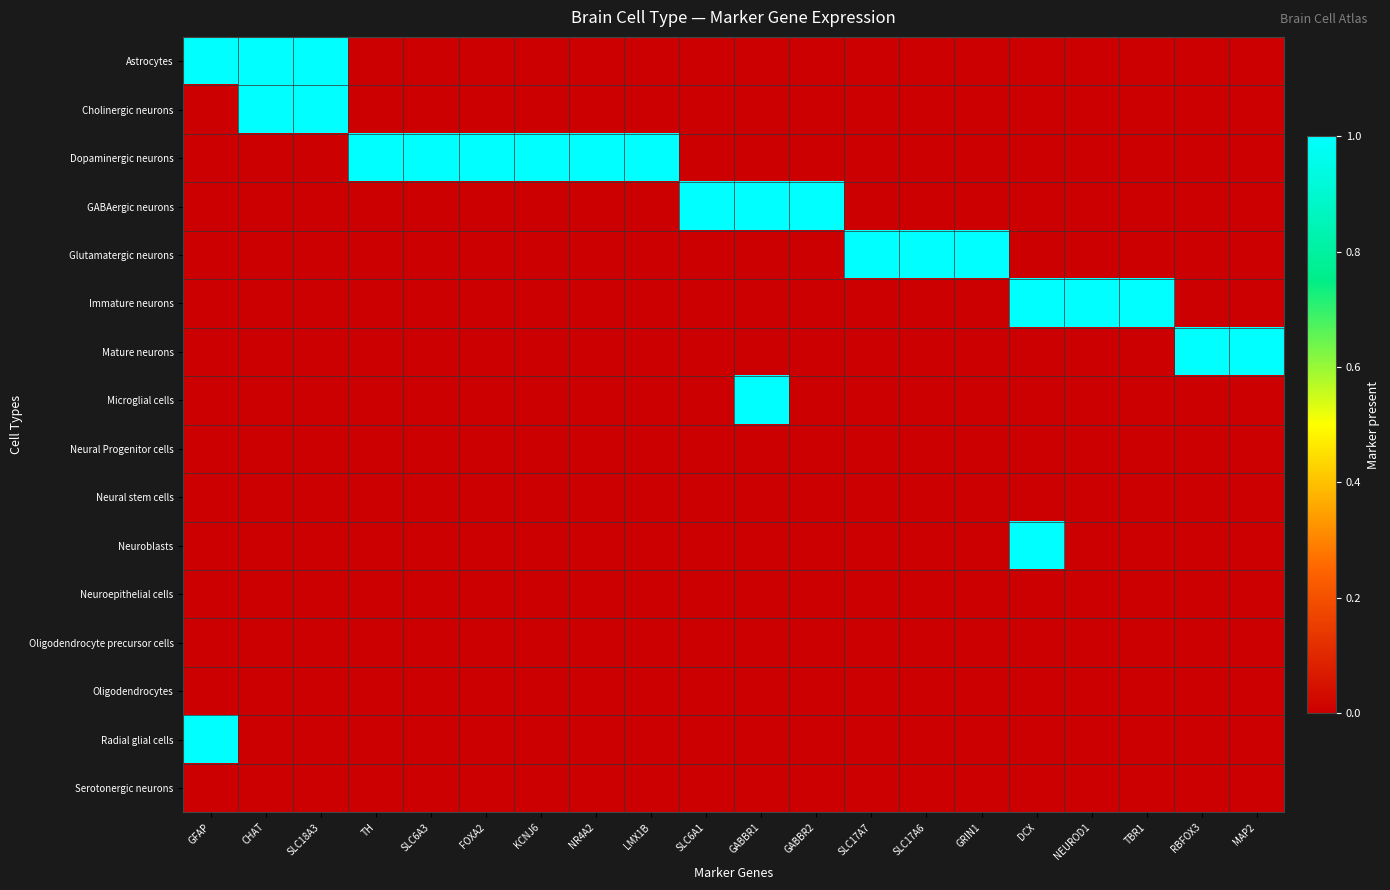

Reading left to right, what are all the values shown in this chart?

Astrocytes: GFAP=1	CHAT=1	SLC18A3=1	TH=0	SLC6A3=0	FOXA2=0	KCNJ6=0	NR4A2=0	LMX1B=0	SLC6A1=0	GABBR1=0	GABBR2=0	SLC17A7=0	SLC17A6=0	GRIN1=0	DCX=0	NEUROD1=0	TBR1=0	RBFOX3=0	MAP2=0
Cholinergic neurons: GFAP=0	CHAT=1	SLC18A3=1	TH=0	SLC6A3=0	FOXA2=0	KCNJ6=0	NR4A2=0	LMX1B=0	SLC6A1=0	GABBR1=0	GABBR2=0	SLC17A7=0	SLC17A6=0	GRIN1=0	DCX=0	NEUROD1=0	TBR1=0	RBFOX3=0	MAP2=0
Dopaminergic neurons: GFAP=0	CHAT=0	SLC18A3=0	TH=1	SLC6A3=1	FOXA2=1	KCNJ6=1	NR4A2=1	LMX1B=1	SLC6A1=0	GABBR1=0	GABBR2=0	SLC17A7=0	SLC17A6=0	GRIN1=0	DCX=0	NEUROD1=0	TBR1=0	RBFOX3=0	MAP2=0
GABAergic neurons: GFAP=0	CHAT=0	SLC18A3=0	TH=0	SLC6A3=0	FOXA2=0	KCNJ6=0	NR4A2=0	LMX1B=0	SLC6A1=1	GABBR1=1	GABBR2=1	SLC17A7=0	SLC17A6=0	GRIN1=0	DCX=0	NEUROD1=0	TBR1=0	RBFOX3=0	MAP2=0
Glutamatergic neurons: GFAP=0	CHAT=0	SLC18A3=0	TH=0	SLC6A3=0	FOXA2=0	KCNJ6=0	NR4A2=0	LMX1B=0	SLC6A1=0	GABBR1=0	GABBR2=0	SLC17A7=1	SLC17A6=1	GRIN1=1	DCX=0	NEUROD1=0	TBR1=0	RBFOX3=0	MAP2=0
Immature neurons: GFAP=0	CHAT=0	SLC18A3=0	TH=0	SLC6A3=0	FOXA2=0	KCNJ6=0	NR4A2=0	LMX1B=0	SLC6A1=0	GABBR1=0	GABBR2=0	SLC17A7=0	SLC17A6=0	GRIN1=0	DCX=1	NEUROD1=1	TBR1=1	RBFOX3=0	MAP2=0
Mature neurons: GFAP=0	CHAT=0	SLC18A3=0	TH=0	SLC6A3=0	FOXA2=0	KCNJ6=0	NR4A2=0	LMX1B=0	SLC6A1=0	GABBR1=0	GABBR2=0	SLC17A7=0	SLC17A6=0	GRIN1=0	DCX=0	NEUROD1=0	TBR1=0	RBFOX3=1	MAP2=1
Microglial cells: GFAP=0	CHAT=0	SLC18A3=0	TH=0	SLC6A3=0	FOXA2=0	KCNJ6=0	NR4A2=0	LMX1B=0	SLC6A1=0	GABBR1=1	GABBR2=0	SLC17A7=0	SLC17A6=0	GRIN1=0	DCX=0	NEUROD1=0	TBR1=0	RBFOX3=0	MAP2=0
Neural Progenitor cells: GFAP=0	CHAT=0	SLC18A3=0	TH=0	SLC6A3=0	FOXA2=0	KCNJ6=0	NR4A2=0	LMX1B=0	SLC6A1=0	GABBR1=0	GABBR2=0	SLC17A7=0	SLC17A6=0	GRIN1=0	DCX=0	NEUROD1=0	TBR1=0	RBFOX3=0	MAP2=0
Neural stem cells: GFAP=0	CHAT=0	SLC18A3=0	TH=0	SLC6A3=0	FOXA2=0	KCNJ6=0	NR4A2=0	LMX1B=0	SLC6A1=0	GABBR1=0	GABBR2=0	SLC17A7=0	SLC17A6=0	GRIN1=0	DCX=0	NEUROD1=0	TBR1=0	RBFOX3=0	MAP2=0
Neuroblasts: GFAP=0	CHAT=0	SLC18A3=0	TH=0	SLC6A3=0	FOXA2=0	KCNJ6=0	NR4A2=0	LMX1B=0	SLC6A1=0	GABBR1=0	GABBR2=0	SLC17A7=0	SLC17A6=0	GRIN1=0	DCX=1	NEUROD1=0	TBR1=0	RBFOX3=0	MAP2=0
Neuroepithelial cells: GFAP=0	CHAT=0	SLC18A3=0	TH=0	SLC6A3=0	FOXA2=0	KCNJ6=0	NR4A2=0	LMX1B=0	SLC6A1=0	GABBR1=0	GABBR2=0	SLC17A7=0	SLC17A6=0	GRIN1=0	DCX=0	NEUROD1=0	TBR1=0	RBFOX3=0	MAP2=0
Oligodendrocyte precursor cells: GFAP=0	CHAT=0	SLC18A3=0	TH=0	SLC6A3=0	FOXA2=0	KCNJ6=0	NR4A2=0	LMX1B=0	SLC6A1=0	GABBR1=0	GABBR2=0	SLC17A7=0	SLC17A6=0	GRIN1=0	DCX=0	NEUROD1=0	TBR1=0	RBFOX3=0	MAP2=0
Oligodendrocytes: GFAP=0	CHAT=0	SLC18A3=0	TH=0	SLC6A3=0	FOXA2=0	KCNJ6=0	NR4A2=0	LMX1B=0	SLC6A1=0	GABBR1=0	GABBR2=0	SLC17A7=0	SLC17A6=0	GRIN1=0	DCX=0	NEUROD1=0	TBR1=0	RBFOX3=0	MAP2=0
Radial glial cells: GFAP=1	CHAT=0	SLC18A3=0	TH=0	SLC6A3=0	FOXA2=0	KCNJ6=0	NR4A2=0	LMX1B=0	SLC6A1=0	GABBR1=0	GABBR2=0	SLC17A7=0	SLC17A6=0	GRIN1=0	DCX=0	NEUROD1=0	TBR1=0	RBFOX3=0	MAP2=0
Serotonergic neurons: GFAP=0	CHAT=0	SLC18A3=0	TH=0	SLC6A3=0	FOXA2=0	KCNJ6=0	NR4A2=0	LMX1B=0	SLC6A1=0	GABBR1=0	GABBR2=0	SLC17A7=0	SLC17A6=0	GRIN1=0	DCX=0	NEUROD1=0	TBR1=0	RBFOX3=0	MAP2=0